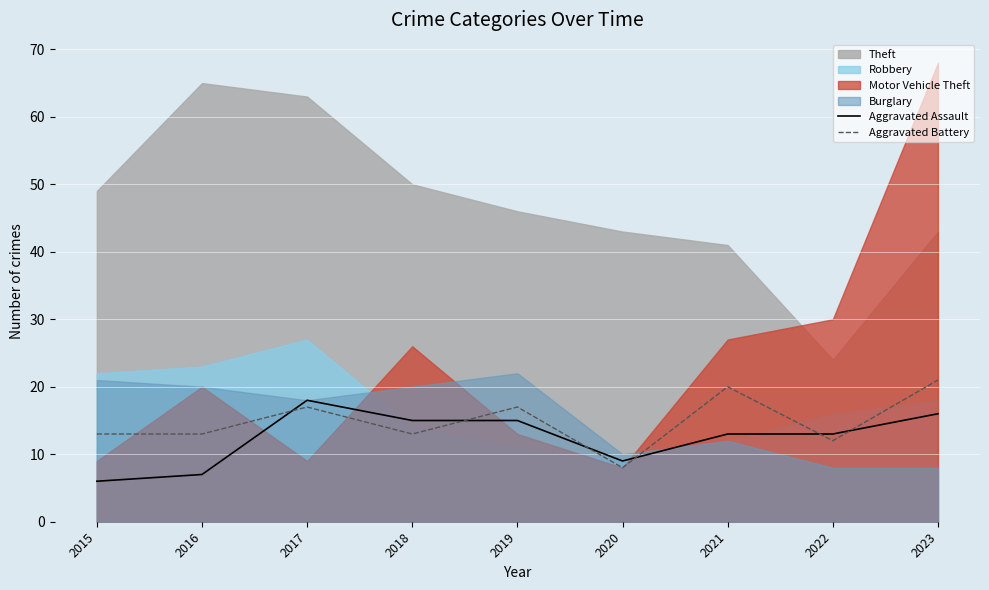

What is the value of the Aggravated Battery point at the 1st from the left?

13